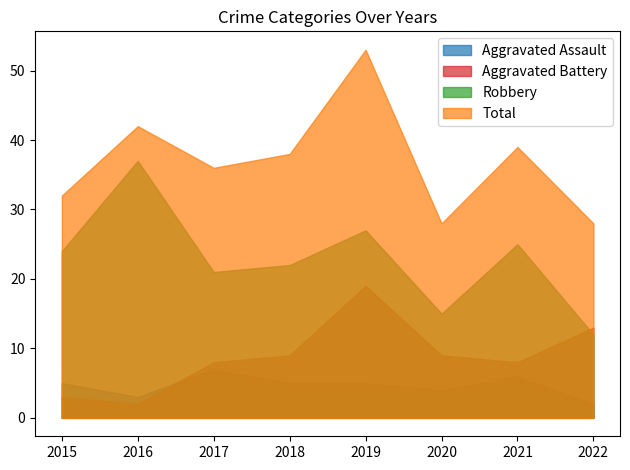

How many data points in Robbery are above 24?

3